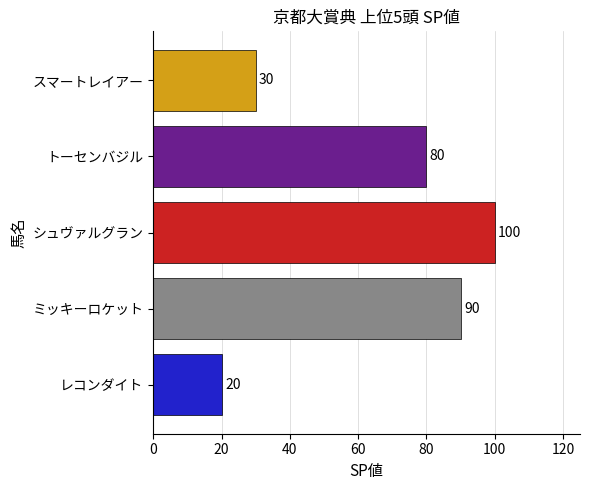

How many data points are less than 80?

2